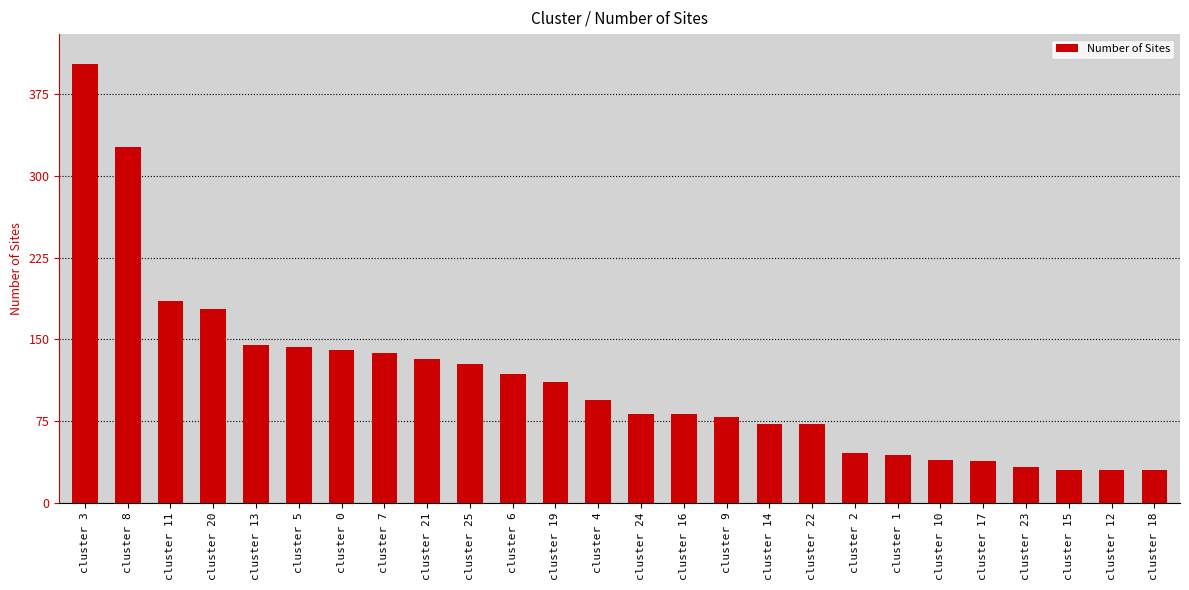

What is the average value?

112